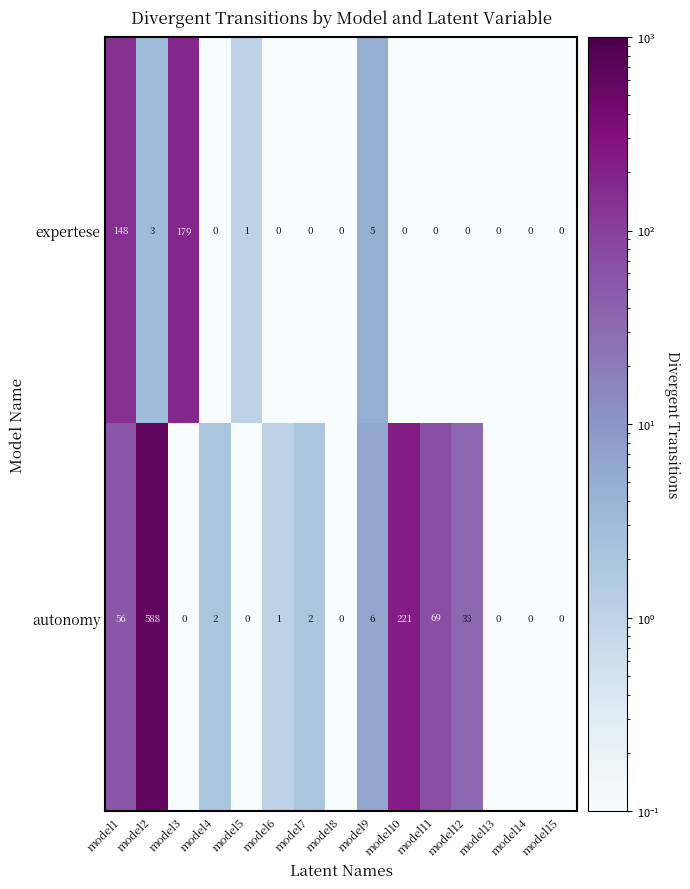

At which label is expertese closest to 89?

model1